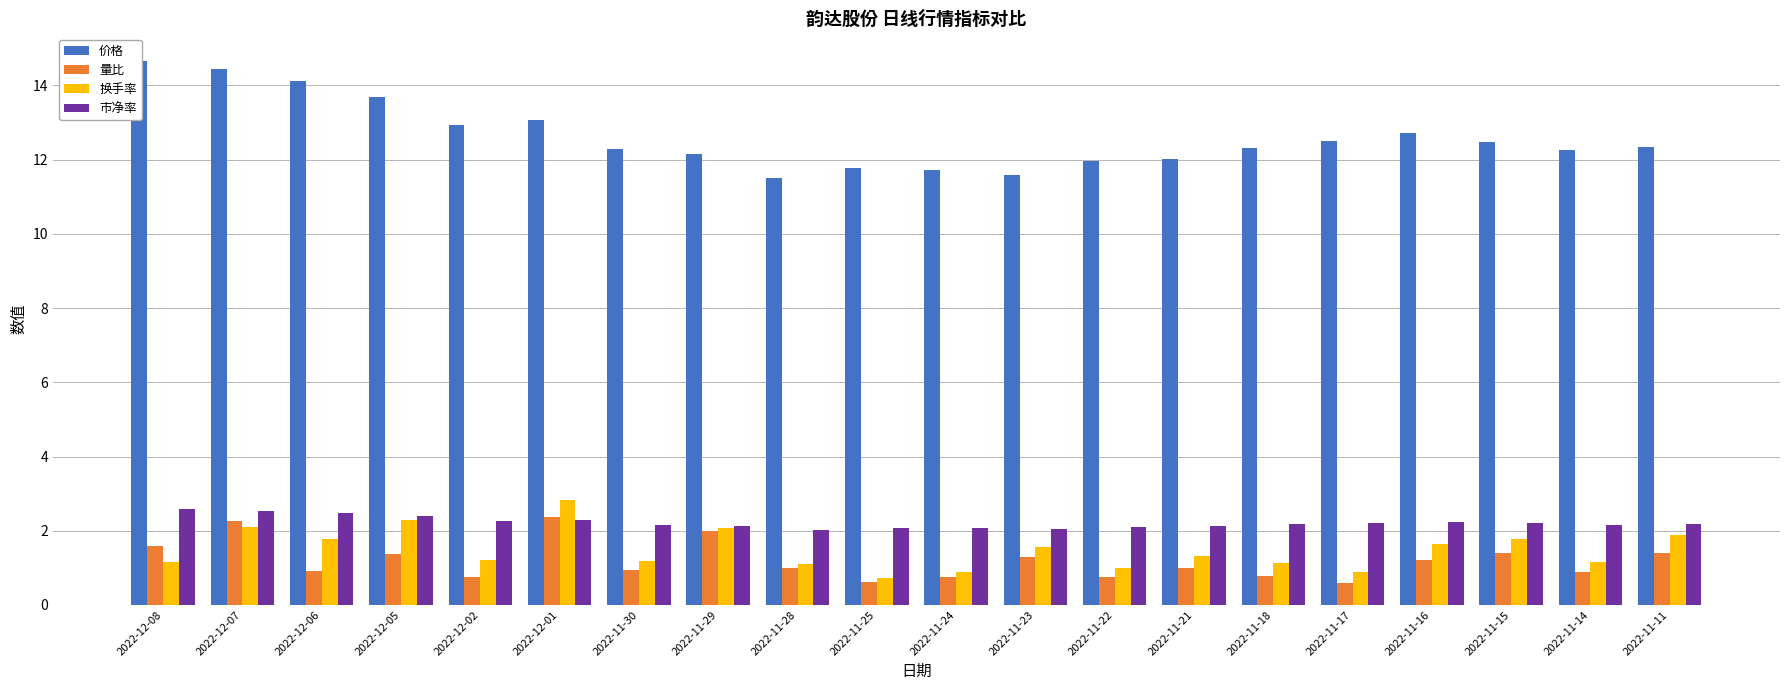

List the labels in order of 换手率 value, smallest first.

2022-11-25, 2022-11-24, 2022-11-17, 2022-11-22, 2022-11-28, 2022-11-18, 2022-12-08, 2022-11-14, 2022-11-30, 2022-12-02, 2022-11-21, 2022-11-23, 2022-11-16, 2022-12-06, 2022-11-15, 2022-11-11, 2022-11-29, 2022-12-07, 2022-12-05, 2022-12-01